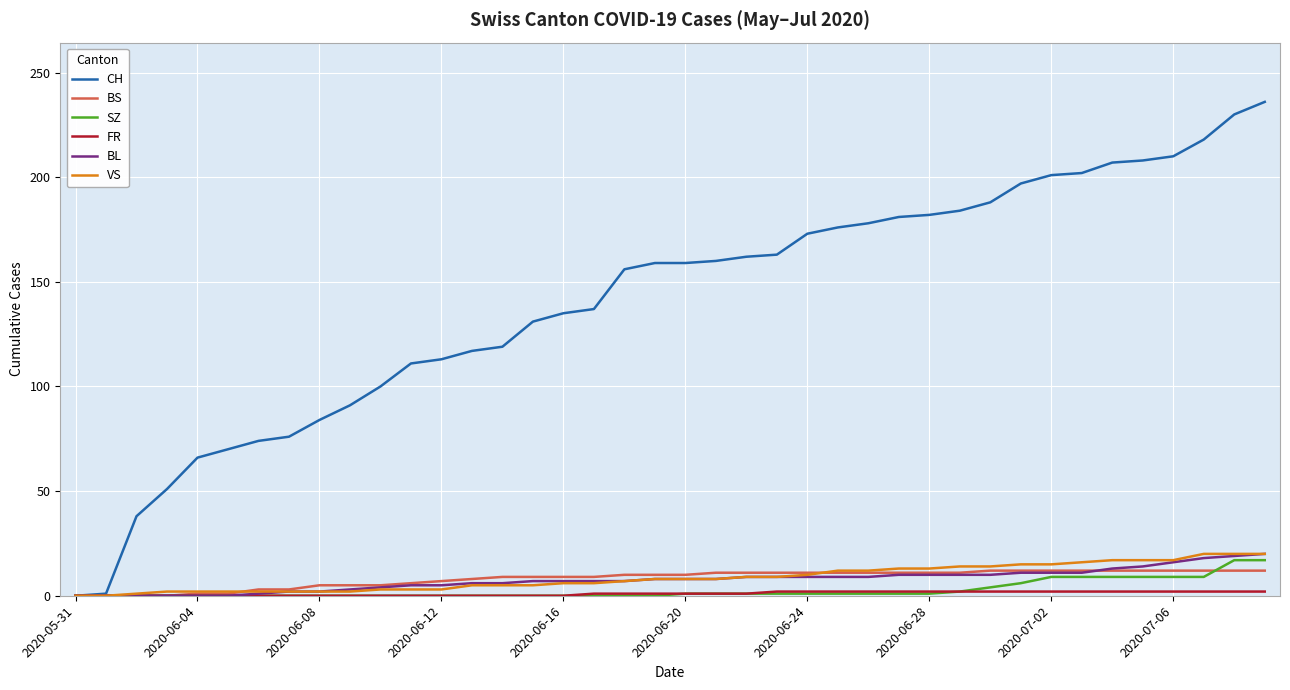

Which series has the widest spread of values?

CH